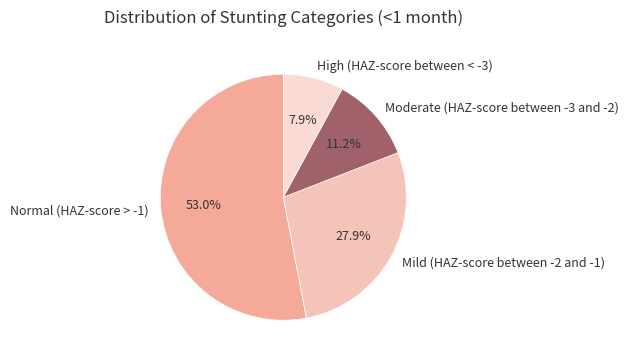

Combined, what portion of the pie is Moderate (HAZ-score between -3 and -2) and High (HAZ-score between < -3)?

19.1%